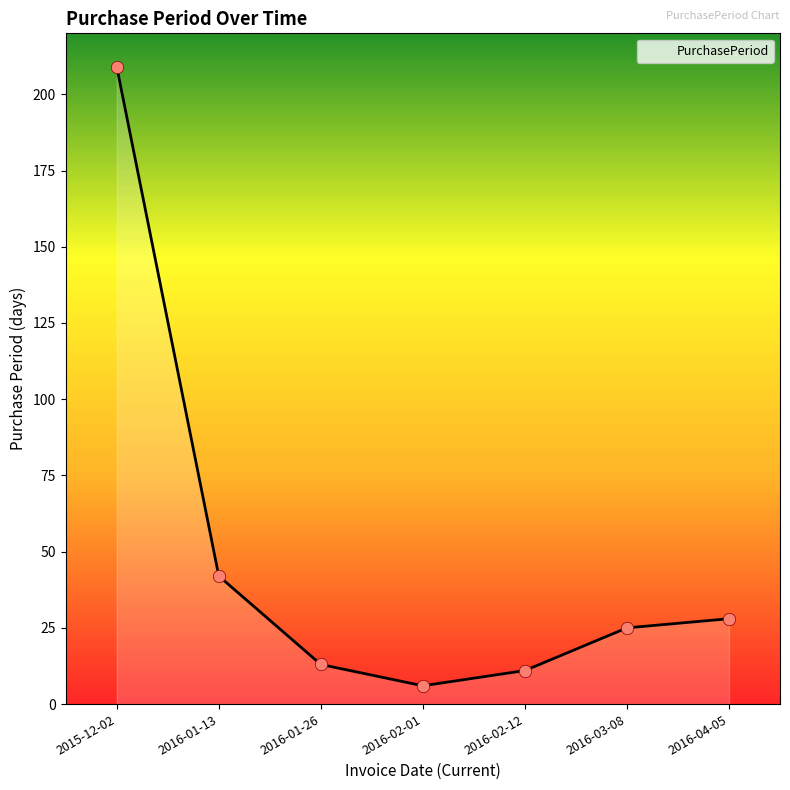

Between 2016-01-13 and 2015-12-02, which is larger?

2015-12-02